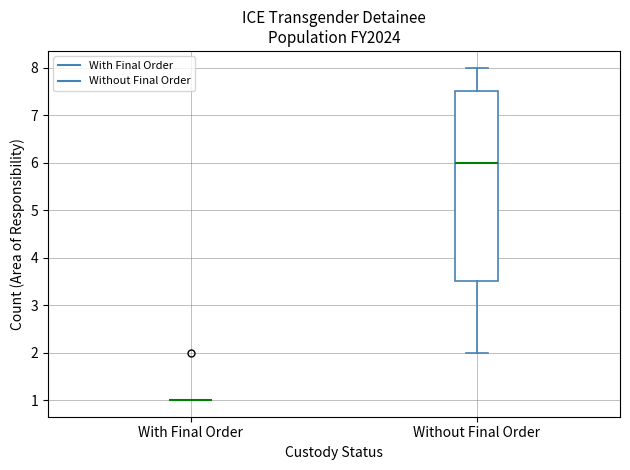

Where does the lower whisker of the box for Without Final Order end on the y-axis? The values are not printed on the chart, so give them approximately, as read against the axis.

2.0